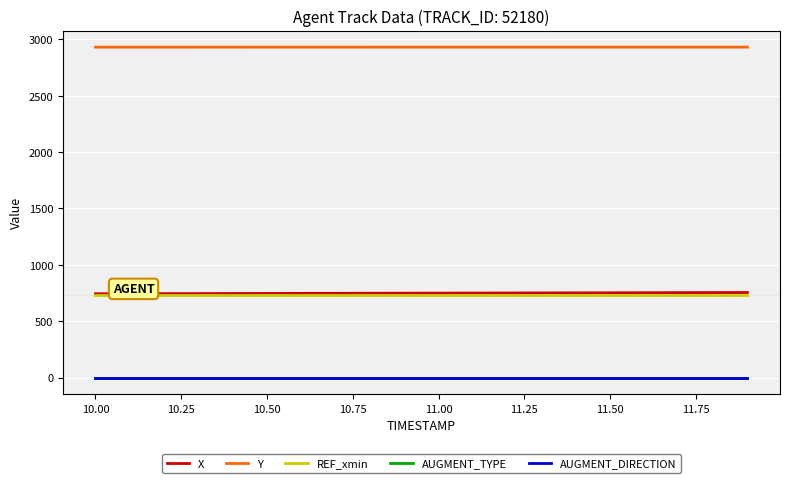

At how many categories does at least one series exceed 401?

20